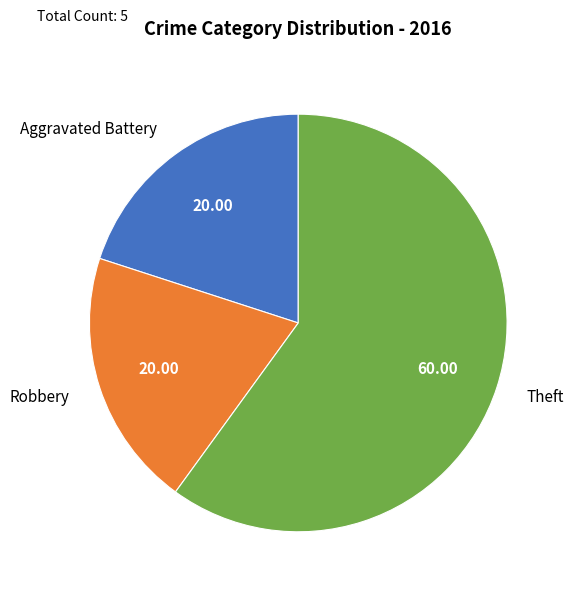

Approximately how many times larger is the value at Aggravated Battery compared to Robbery?

1.0